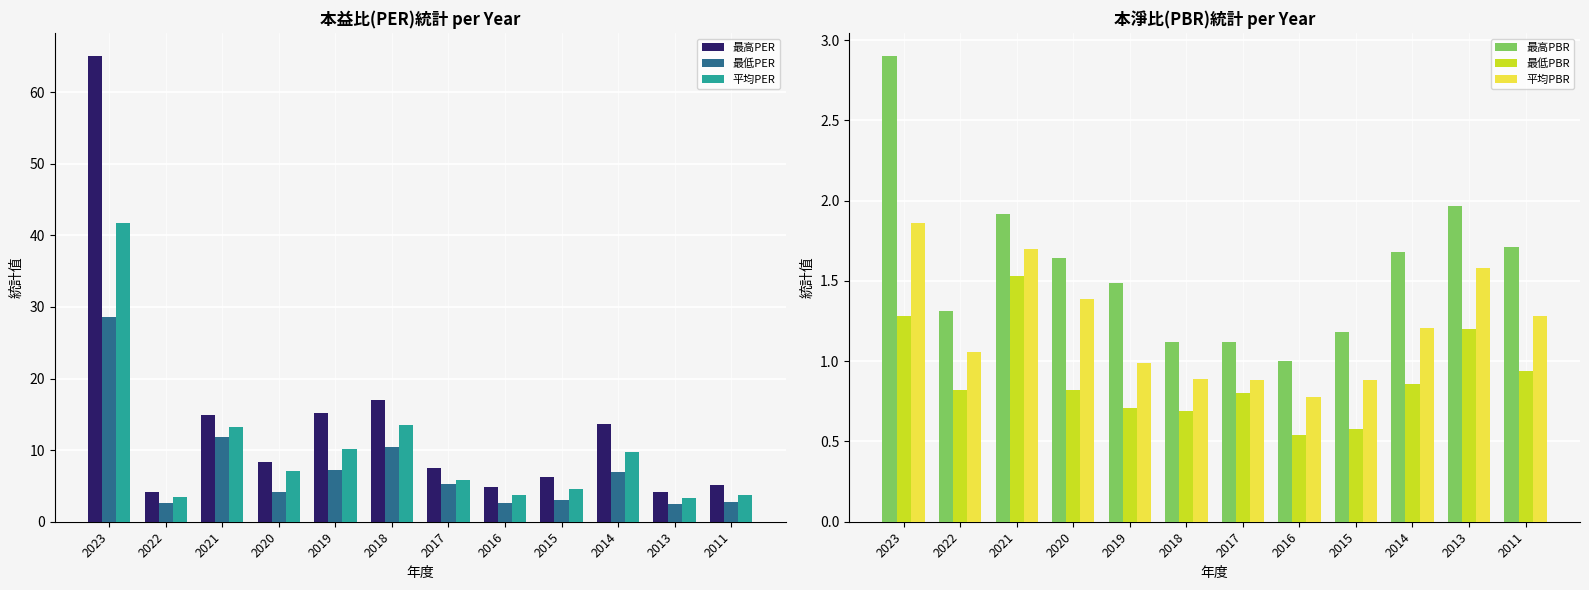

At which category does the chart reach its minimum across all series?

2016